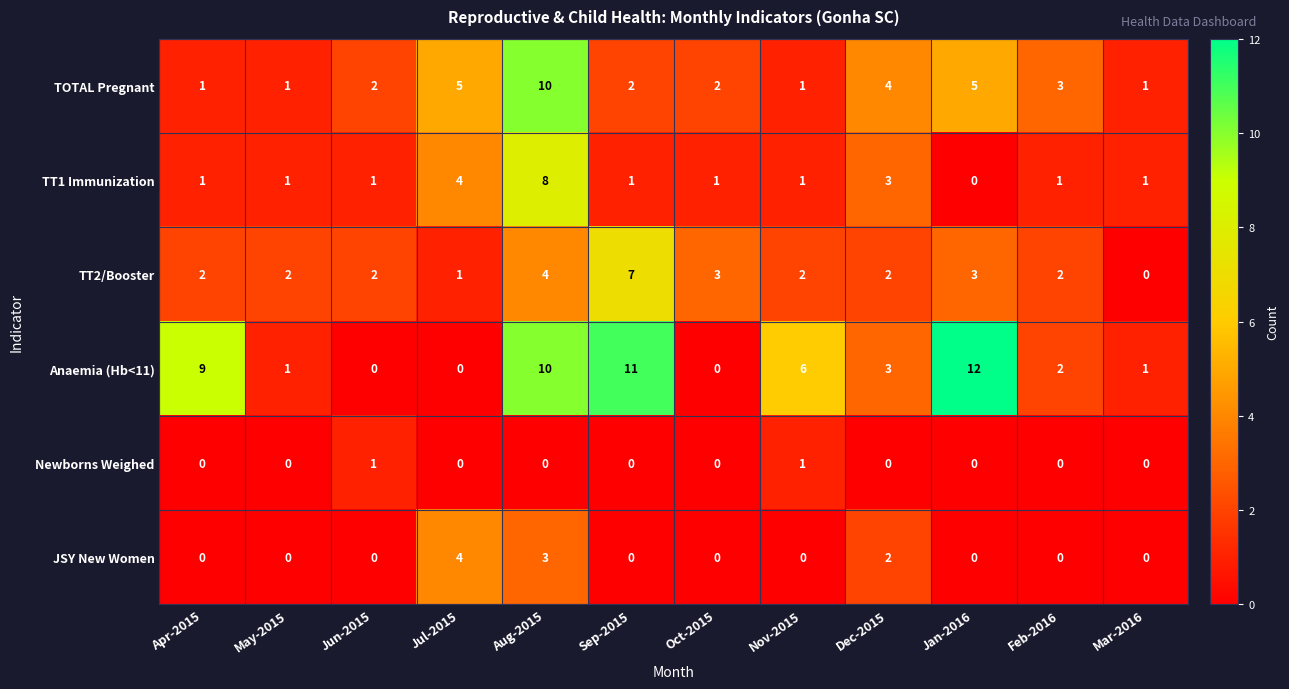

Is the value of Newborns Weighed at Mar-2016 greater than the value of TT1 Immunization at Feb-2016?

No